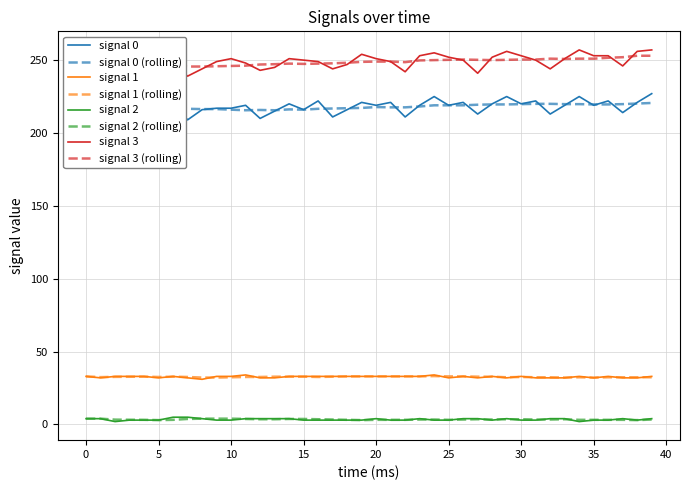

True or false: signal 1 and signal 3 (rolling) cross at least once.

False